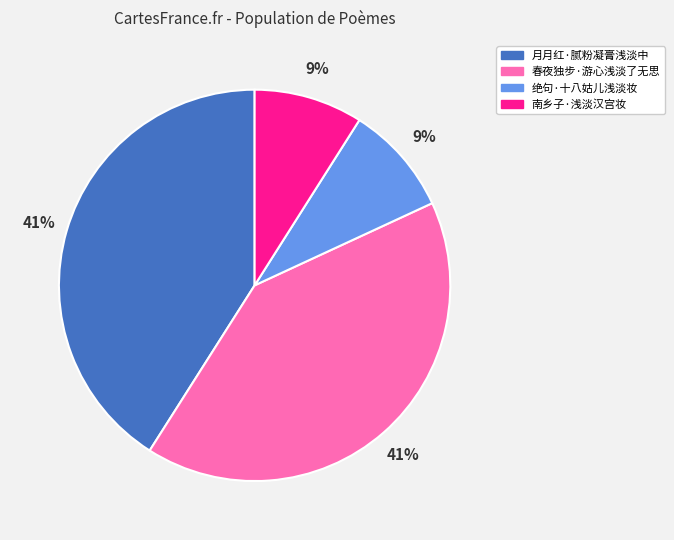

To the nearest percent, what is the combined percentage of 南乡子·浅淡汉宫妆 and 月月红·腻粉凝膏浅淡中?

50%